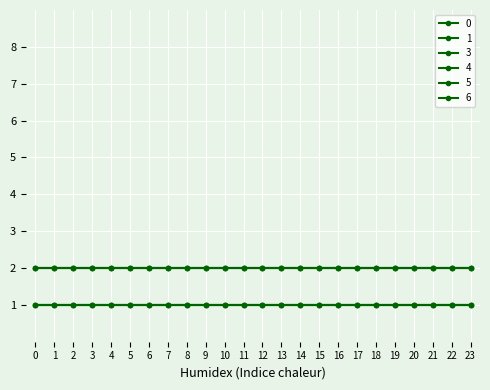

What is the maximum value shown in the chart?

2